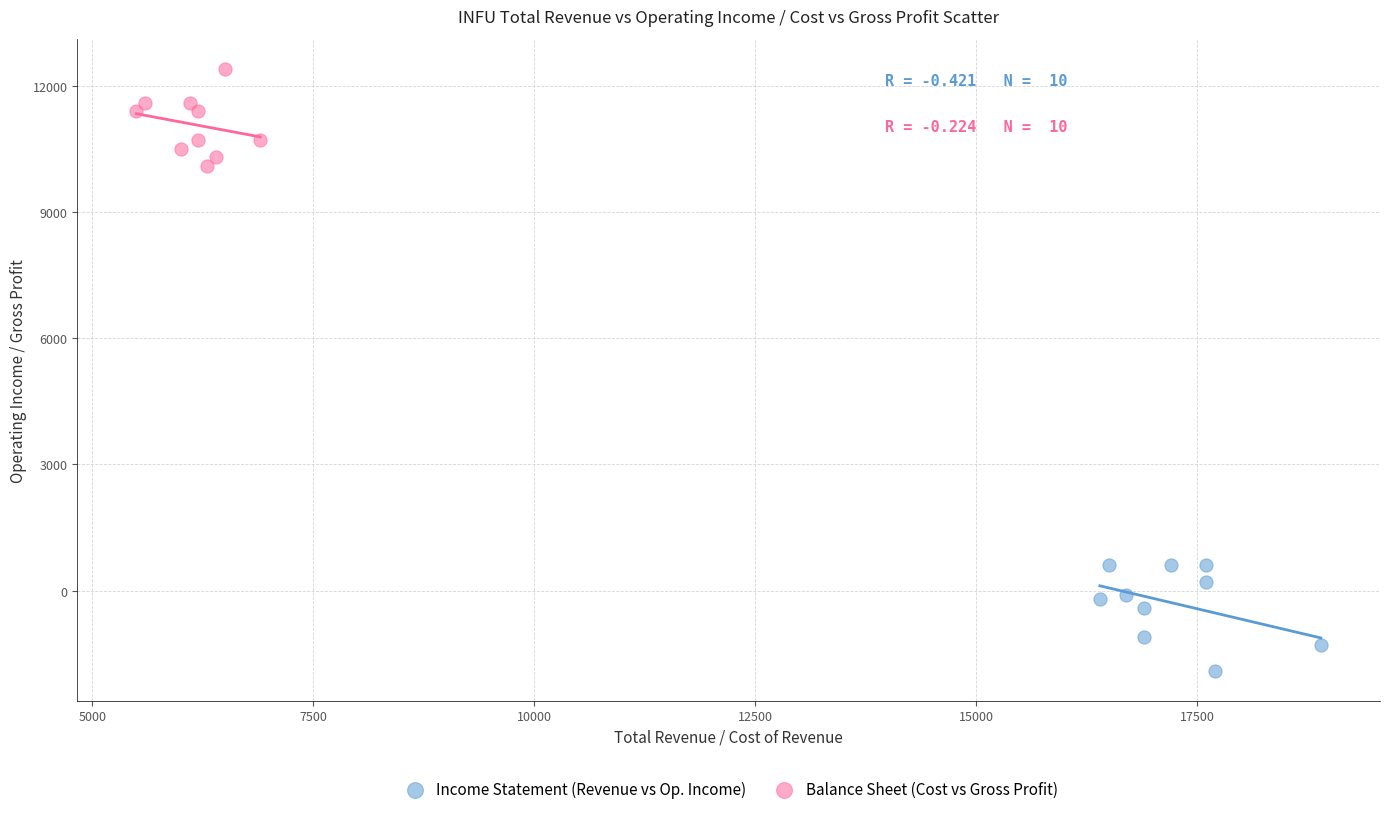

Which series contains the highest Y value?

Balance Sheet (Cost vs Gross Profit)